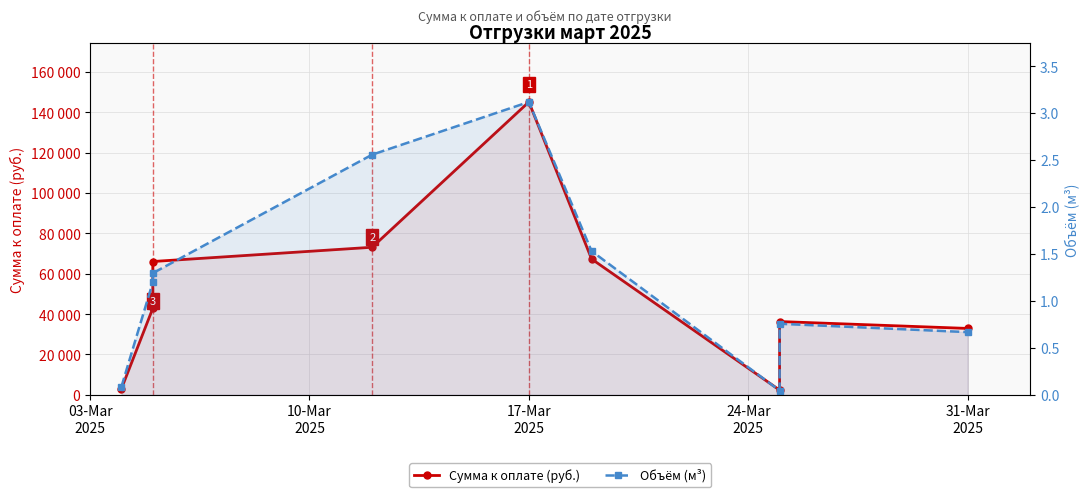

Does the chart display data point markers on the line(s)?

Yes